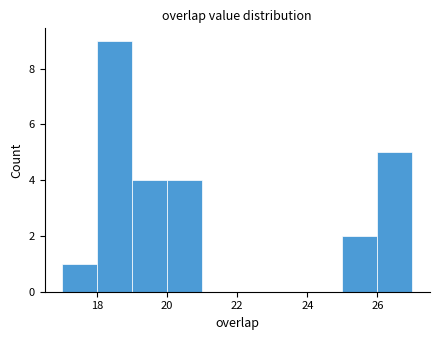

How tall is the bar that spans 20 to 21 on the x-axis? The values are not printed on the chart, so give them approximately, as read against the axis.

4